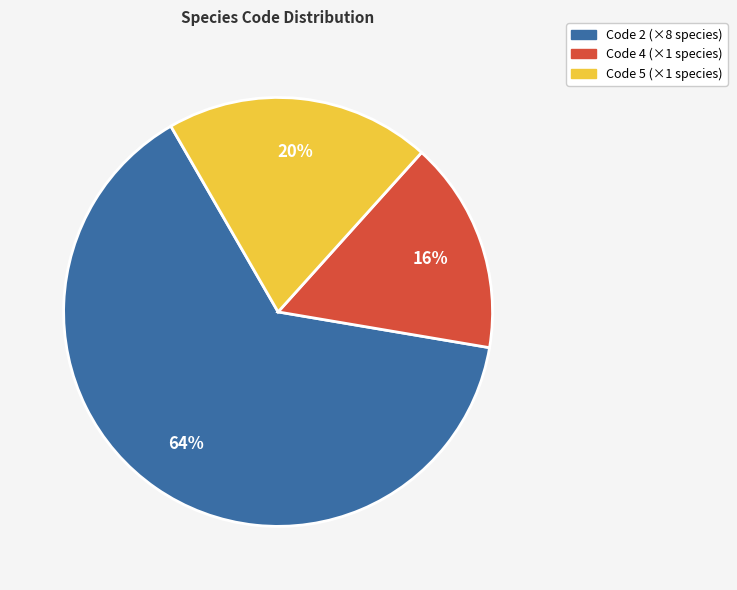

Is there a majority slice in this chart?

Yes